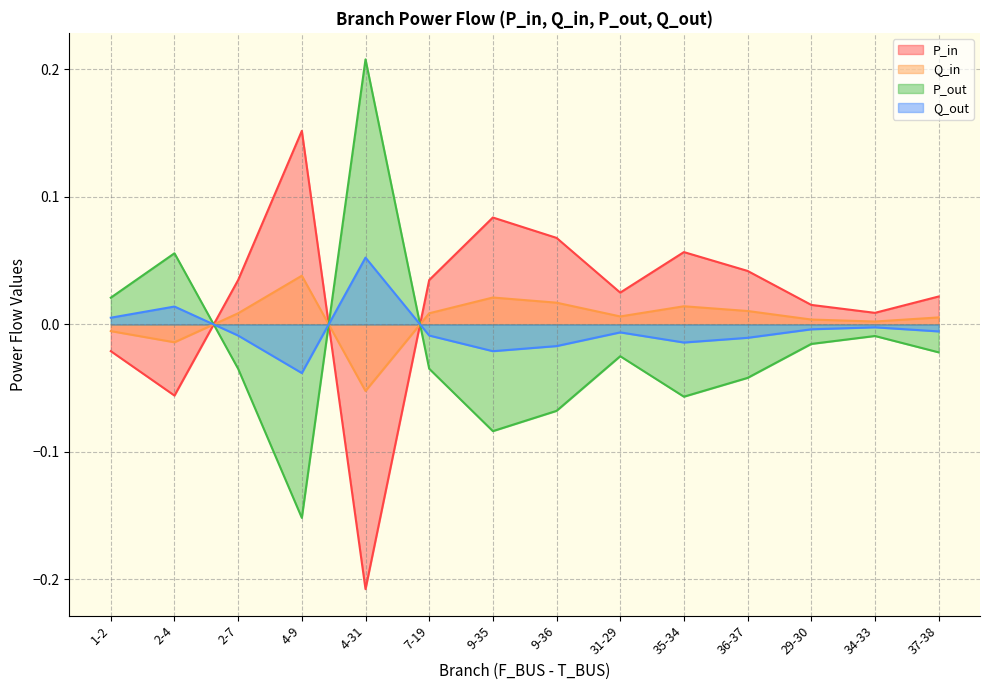

What are all the series names shown in the legend?

P_in, Q_in, P_out, Q_out